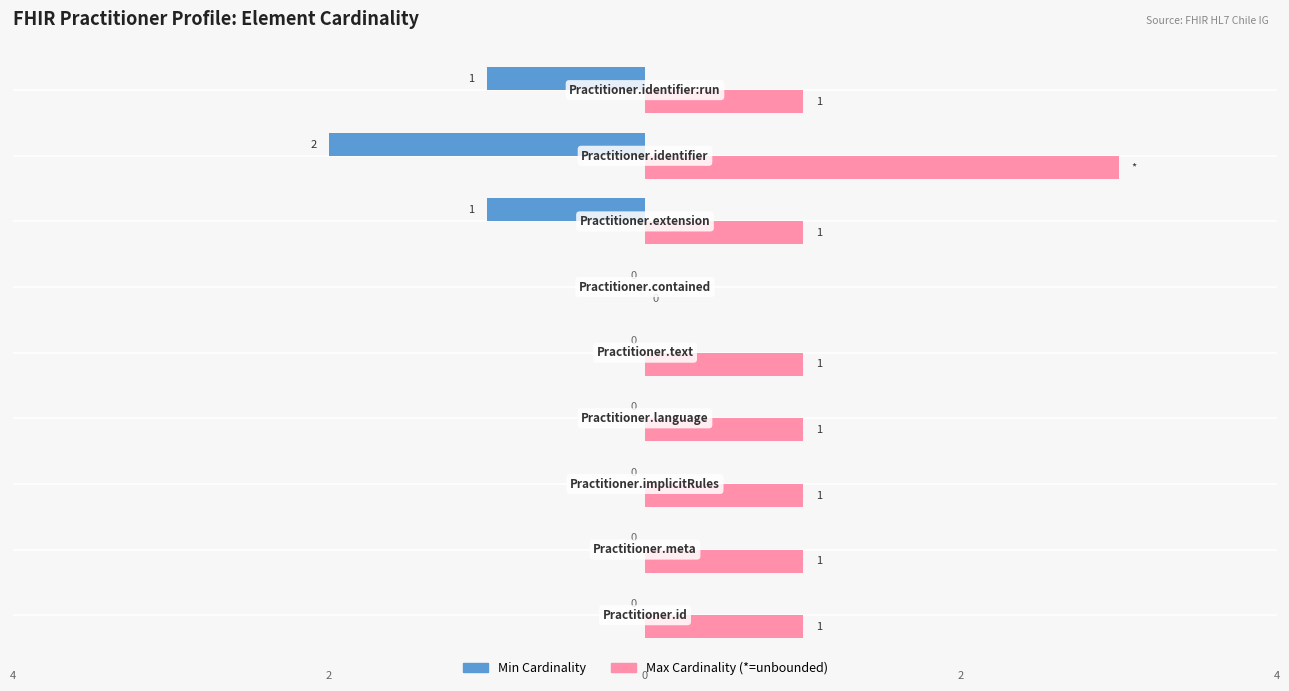

What is the greatest value displayed?

3